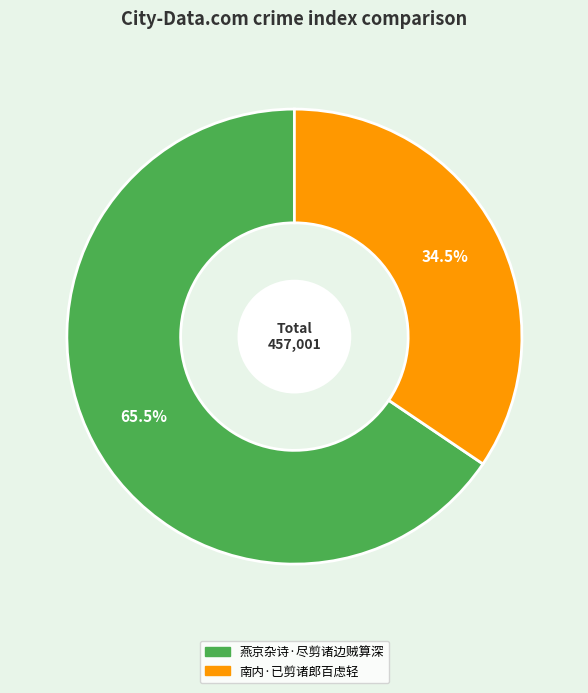

Count the number of slices in the pie.

2